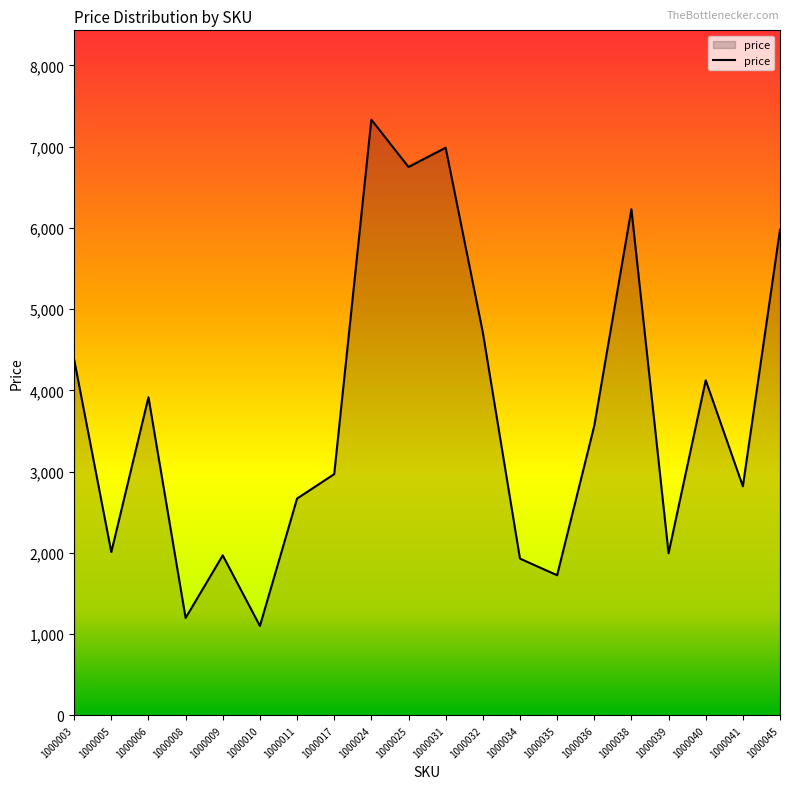

What is the difference between the maximum and minimum values?

6231